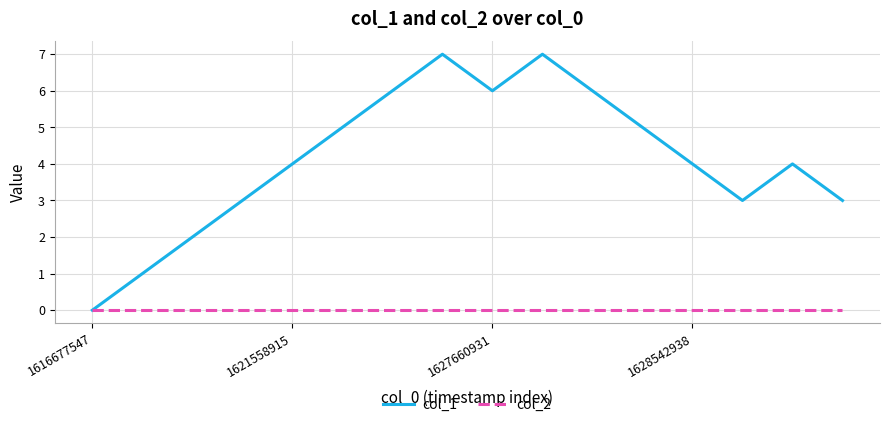

Which series has the largest range (max minus min)?

col_1